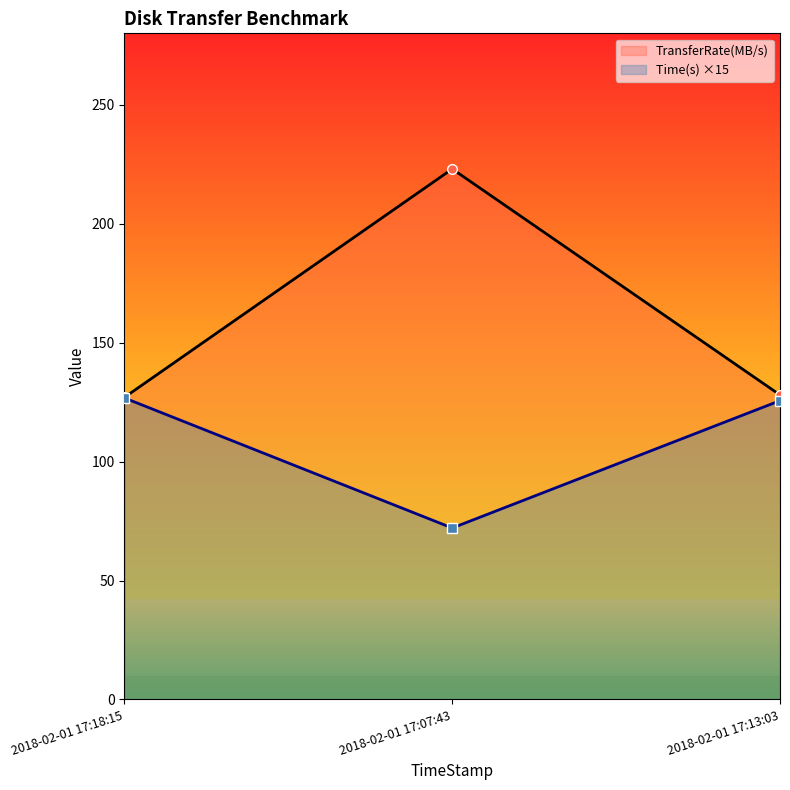

Which category has the lowest value in the TransferRate(MB/s) series?

2018-02-01 17:18:15